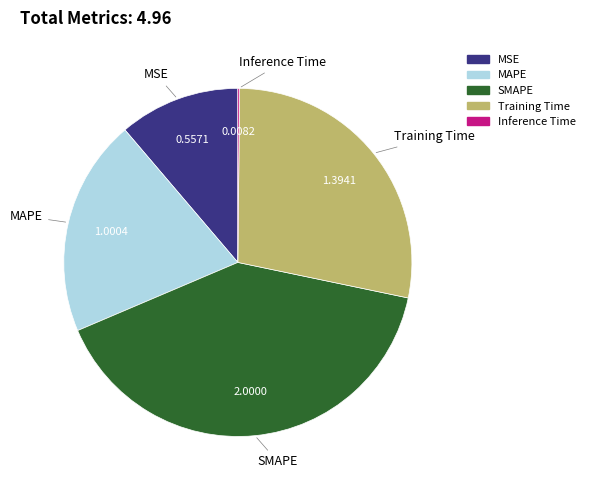

What is the largest slice in the pie chart?

SMAPE